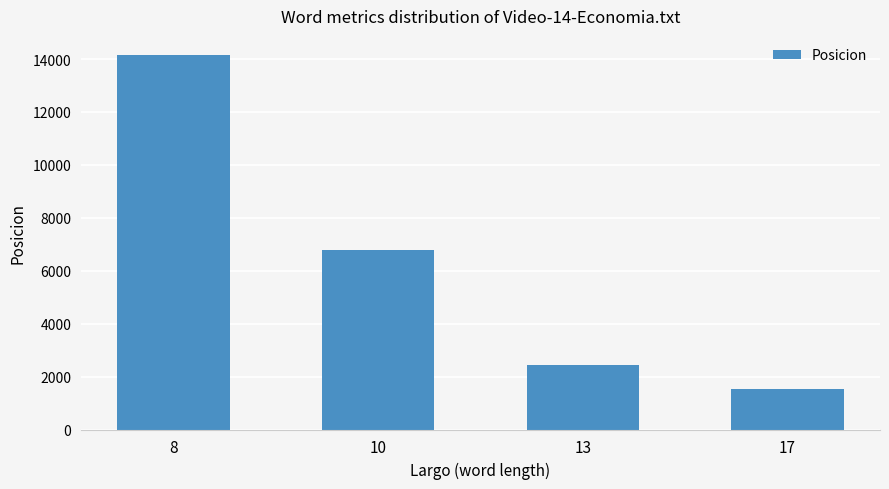

How many bars are there in total?

4